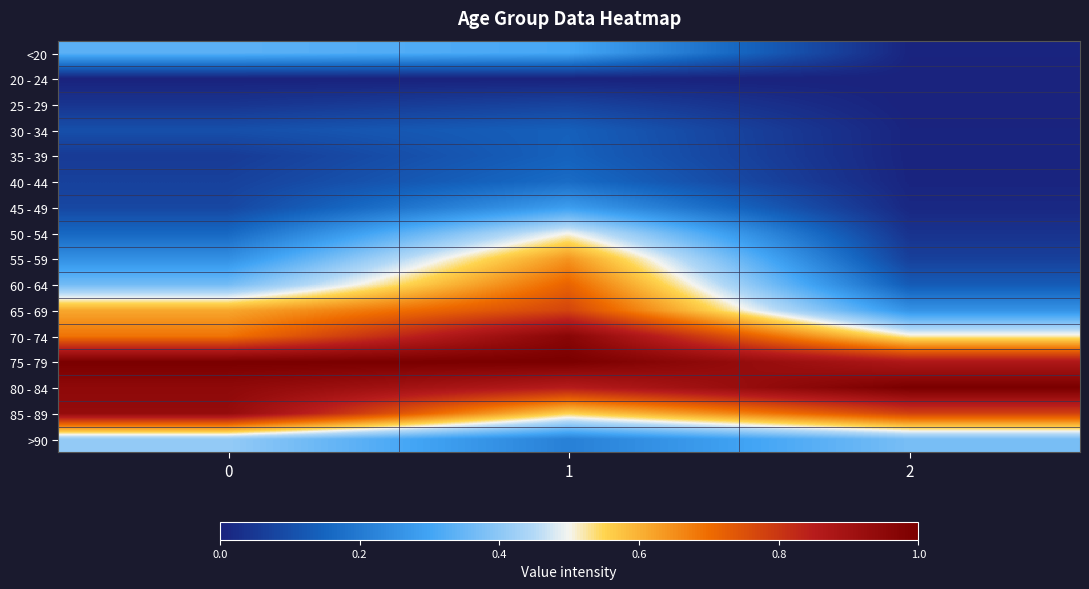

Reading left to right, list all the values displayed in this chart.

<20: 0=0.3	1=0.3	2=0.0
20 - 24: 0=0.0	1=0.0	2=0.0
25 - 29: 0=0.0	1=0.1	2=0.0
30 - 34: 0=0.1	1=0.1	2=0.0
35 - 39: 0=0.1	1=0.1	2=0.0
40 - 44: 0=0.1	1=0.2	2=0.0
45 - 49: 0=0.1	1=0.3	2=0.0
50 - 54: 0=0.2	1=0.5	2=0.0
55 - 59: 0=0.3	1=0.6	2=0.1
60 - 64: 0=0.4	1=0.7	2=0.1
65 - 69: 0=0.6	1=0.8	2=0.3
70 - 74: 0=0.7	1=1.0	2=0.5
75 - 79: 0=1.0	1=1.0	2=0.9
80 - 84: 0=0.9	1=0.9	2=1.0
85 - 89: 0=0.9	1=0.6	2=0.8
>90: 0=0.4	1=0.2	2=0.4